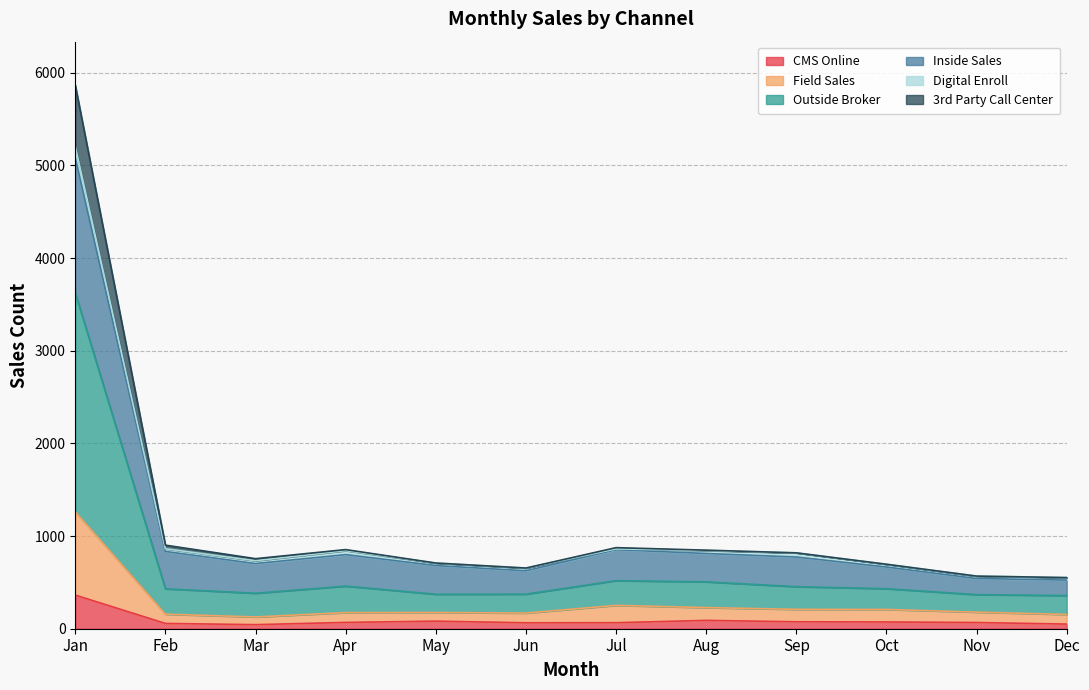

Which category has the highest value across all series?

Jan